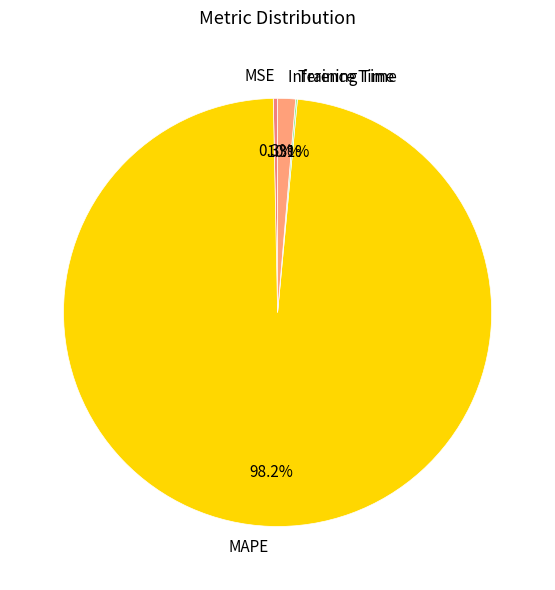

Which category has the biggest portion of the pie?

MAPE